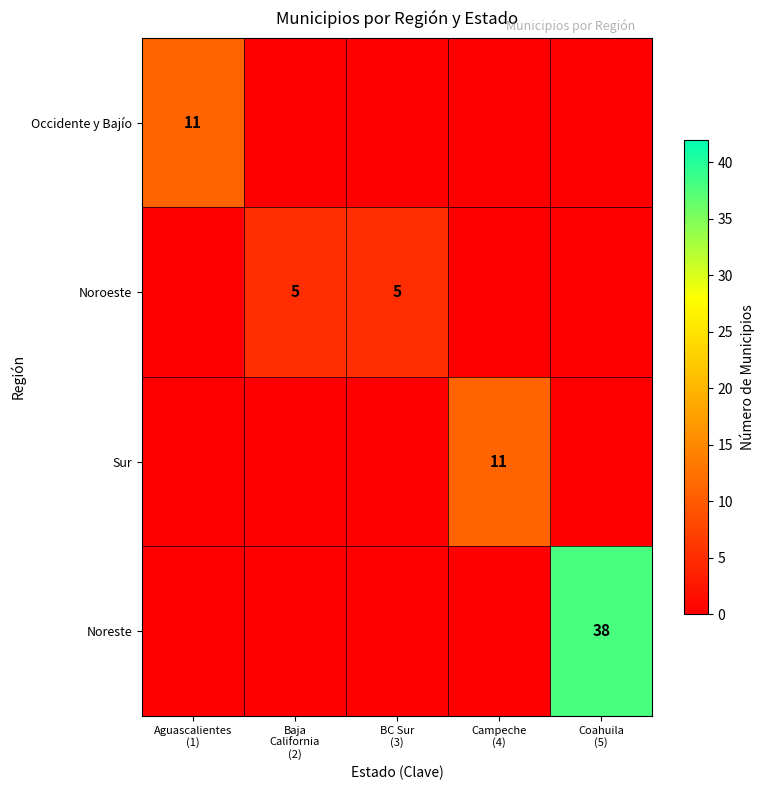

Which series has the largest range (max minus min)?

Noreste